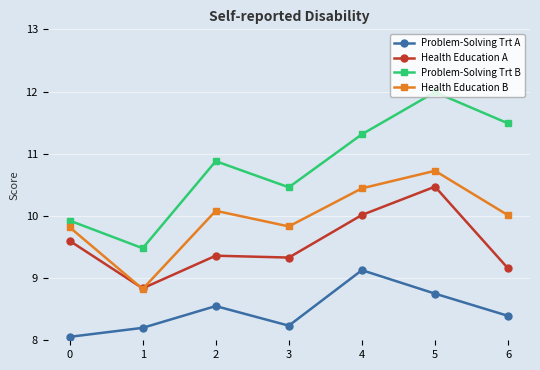

List the labels in order of Problem-Solving Trt B value, smallest first.

1, 0, 3, 2, 4, 6, 5